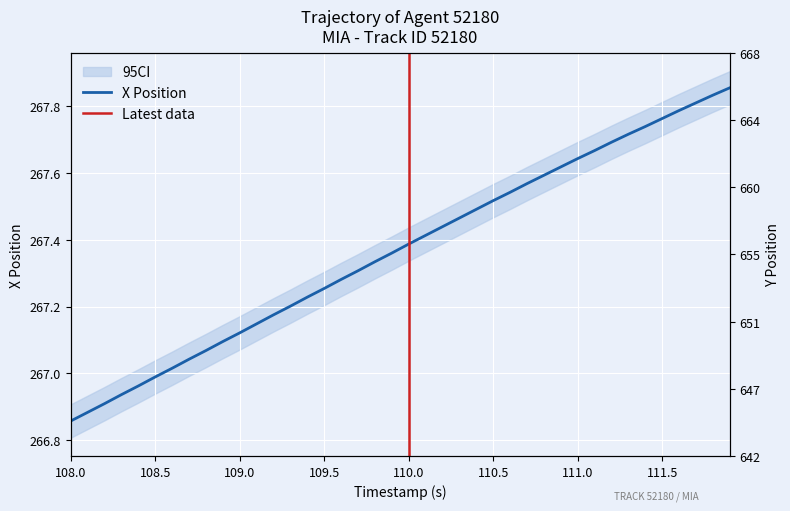

The value of X at 19 is 465.1. True or false?

False